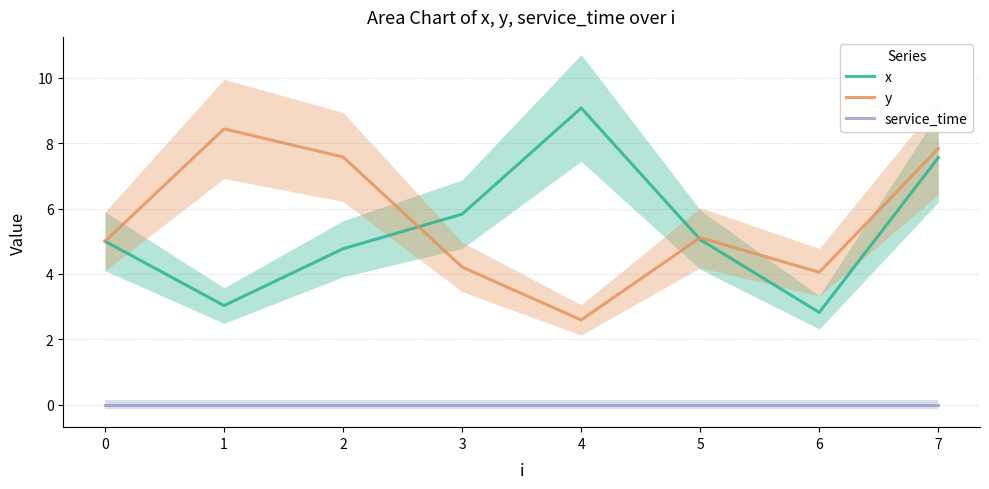

At which category does x reach its first local valley?

1